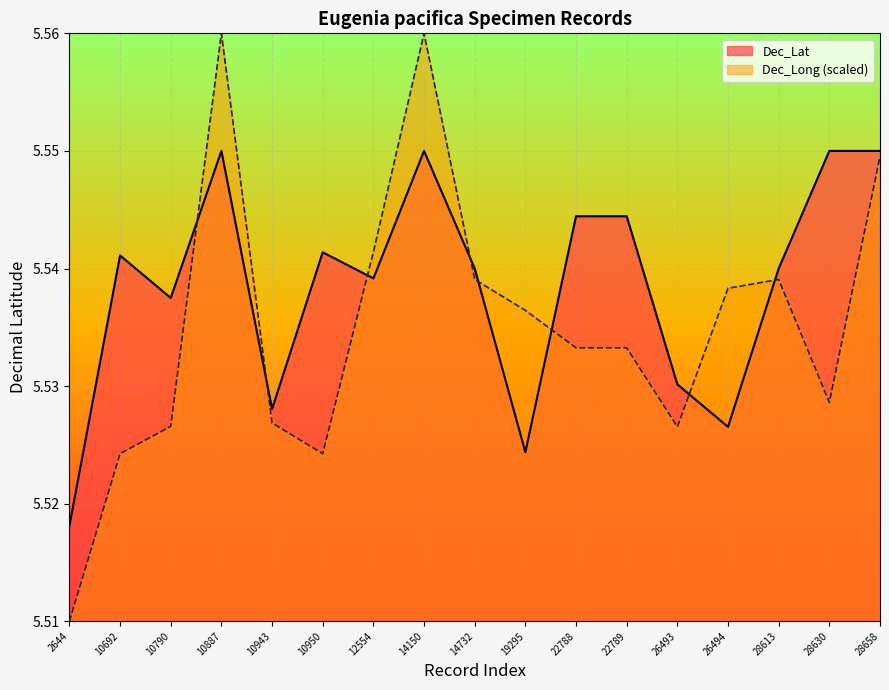

Does the chart display data point markers on the line(s)?

No